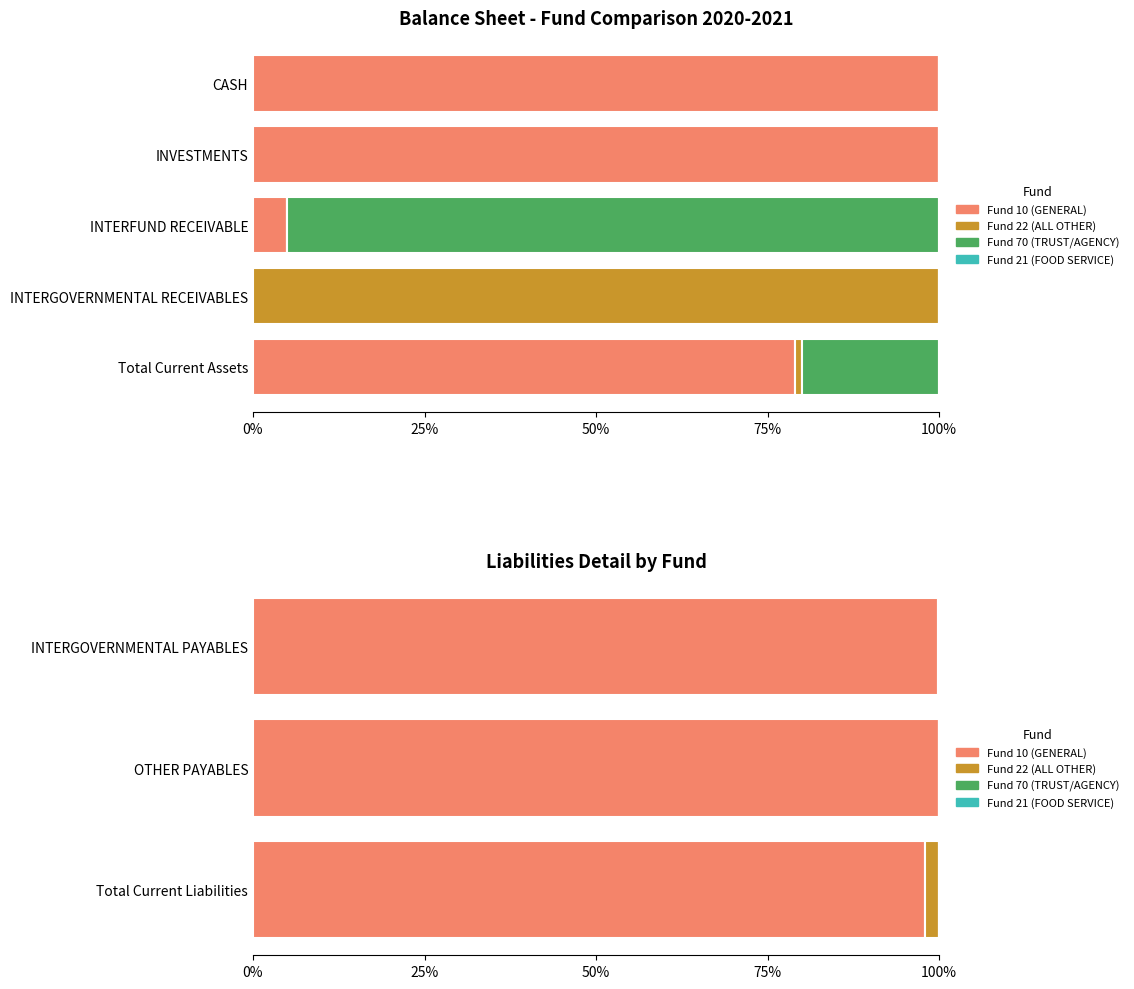

At 25%, list the series in order from largest to smallest.

Fund 10 (GENERAL), Fund 70 (TRUST/AGENCY), Fund 21 (FOOD SERVICE), Fund 22 (ALL OTHER)